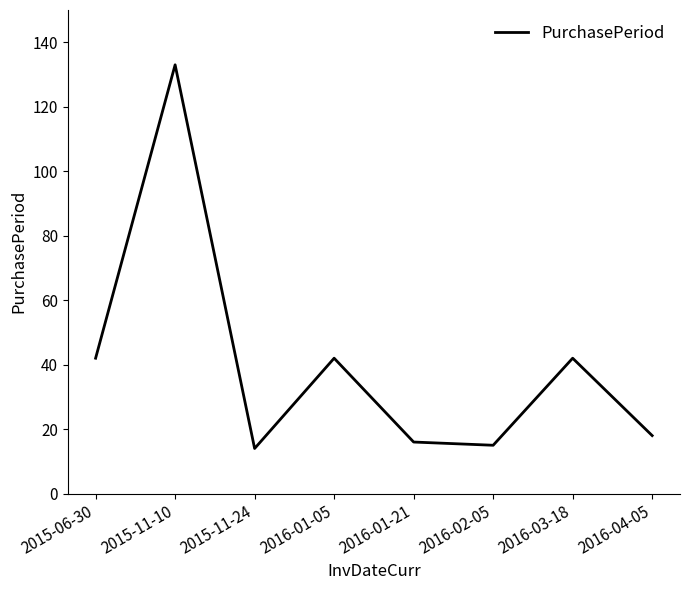

Reading left to right, extract all data points from this chart.

42	133	14	42	16	15	42	18